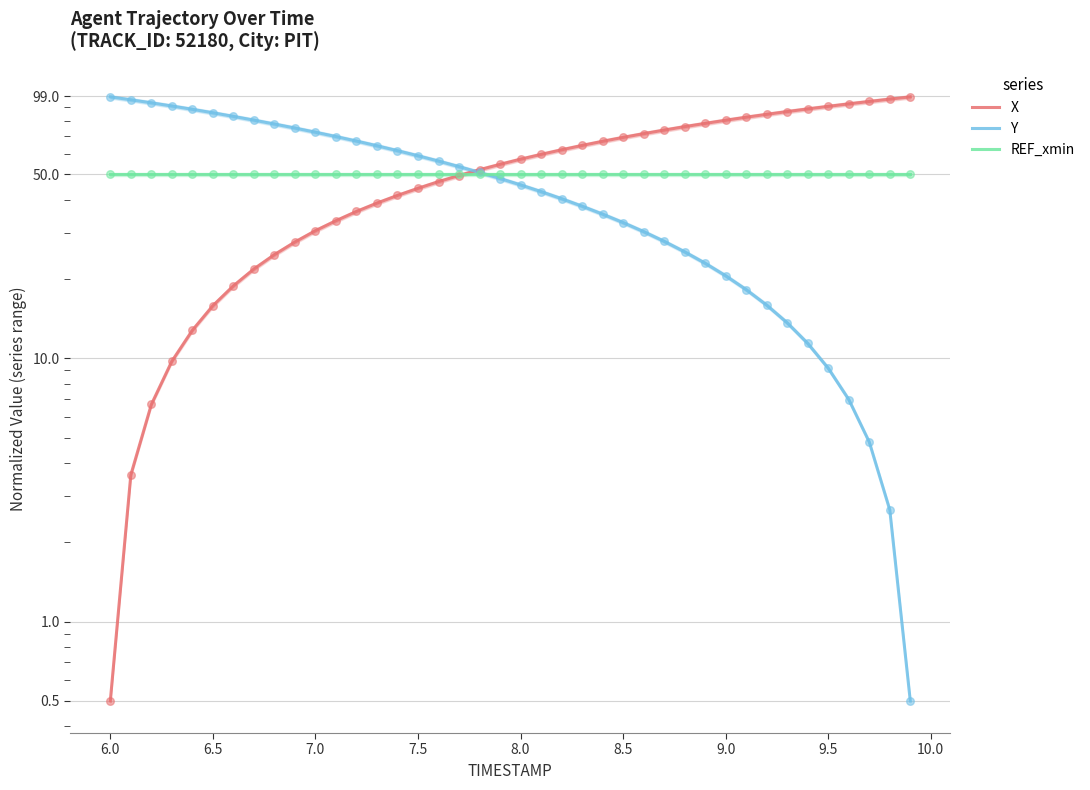

Which series reaches the minimum Y coordinate?

X